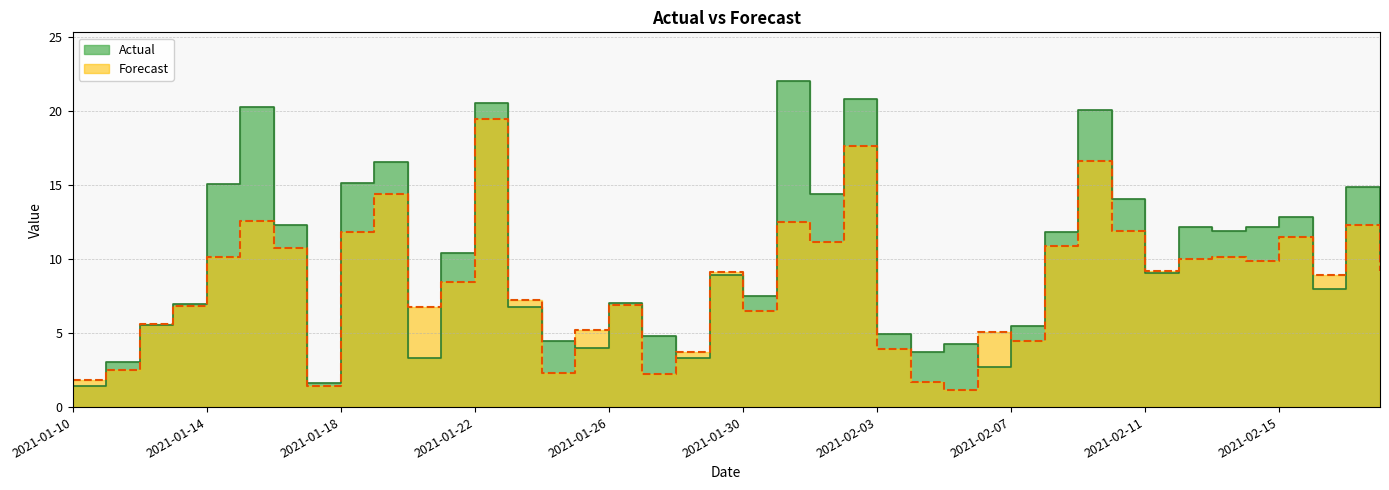

What is the sum of the Forecast values at 2021-02-02 and 2021-01-20?

24.4